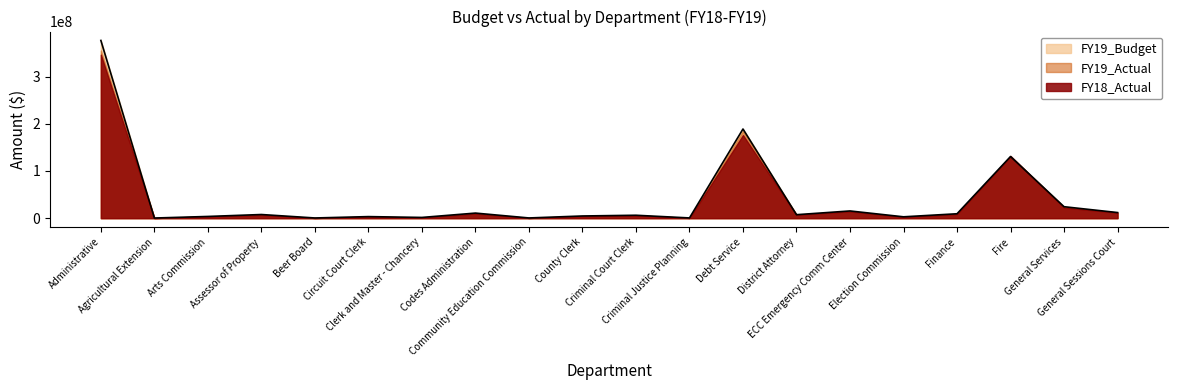

What position from the left is Criminal Court Clerk?

11